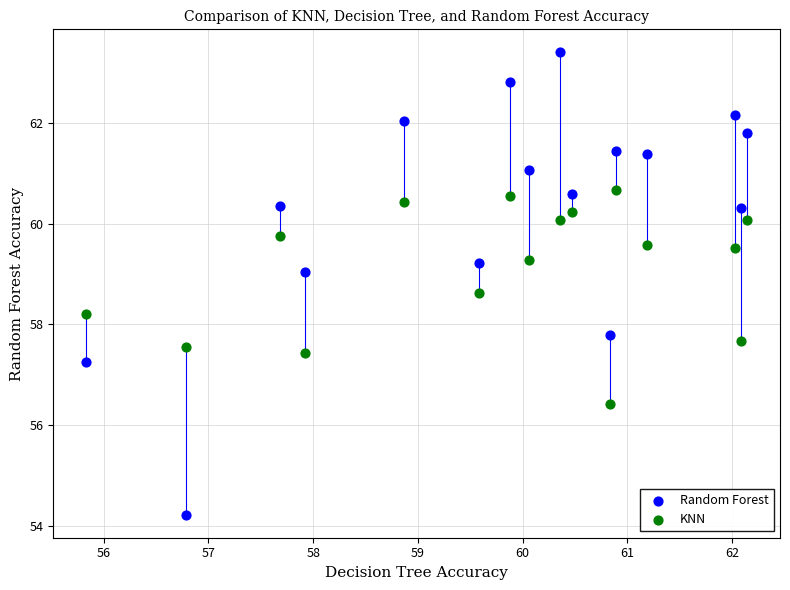

What is the X range (max minus min) for the scatter plot?

6.3